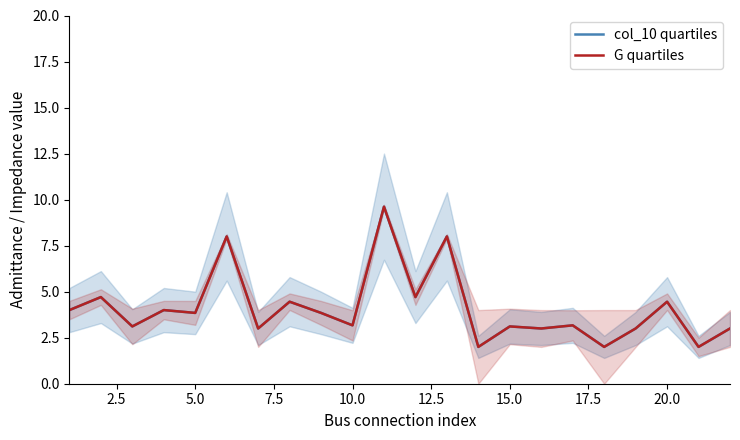

At 15.0, list the series in order from largest to smallest.

col_10 quartiles, G quartiles